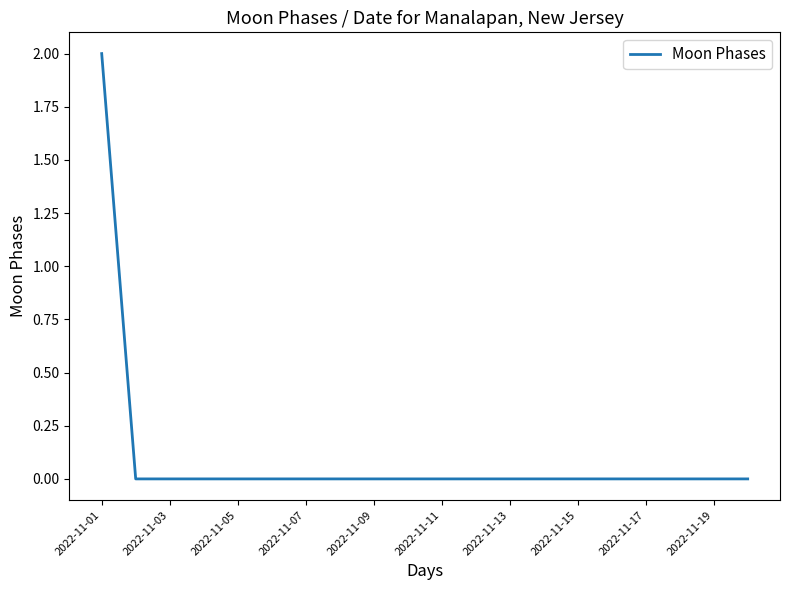

What is the difference between the maximum and minimum values?

2